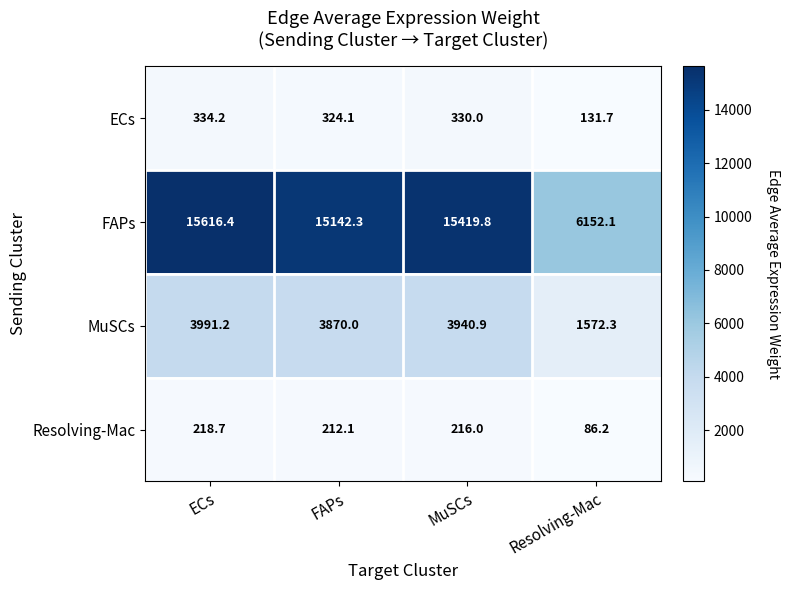

At which label does ECs first exceed 330?

ECs